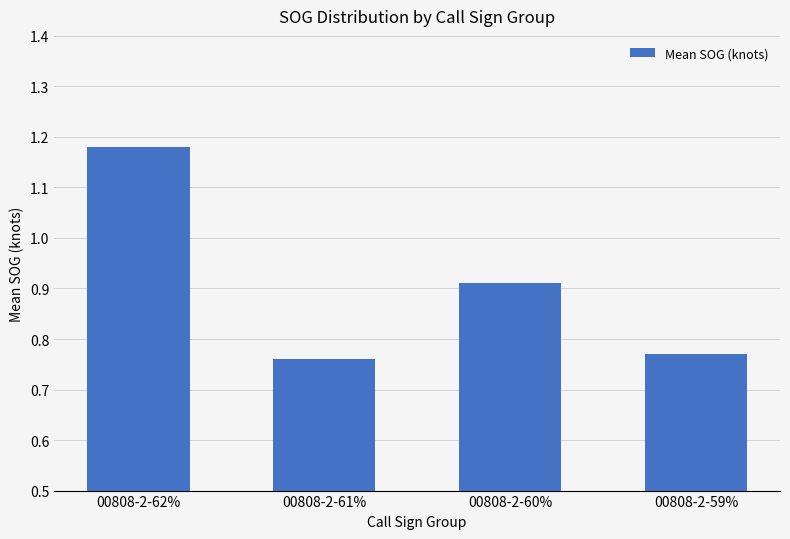

Which category has the highest value across all series?

00808-2-62%